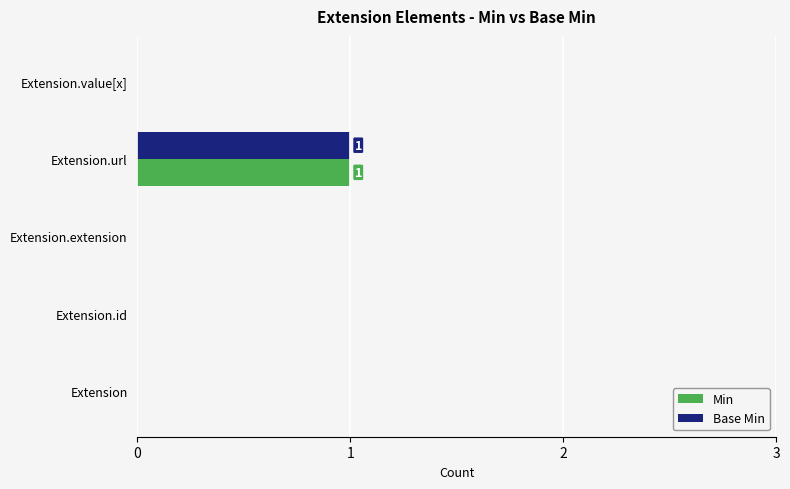

Is the value of Min at Extension.id greater than the value of Base Min at Extension.url?

No